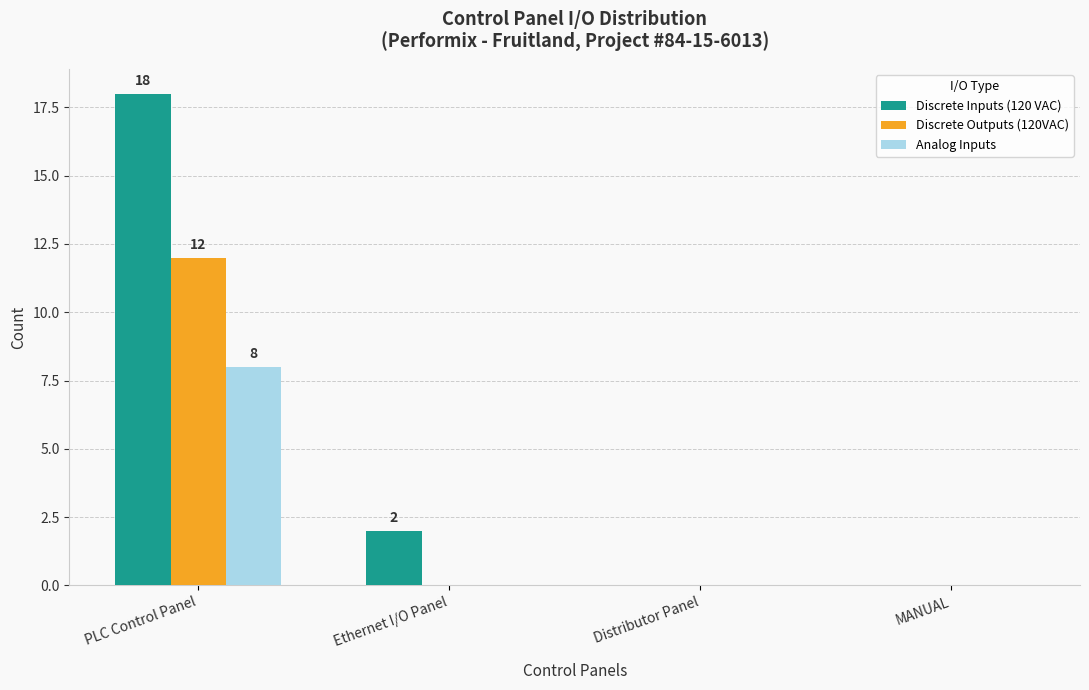

Which series has the widest spread of values?

Discrete Inputs (120 VAC)